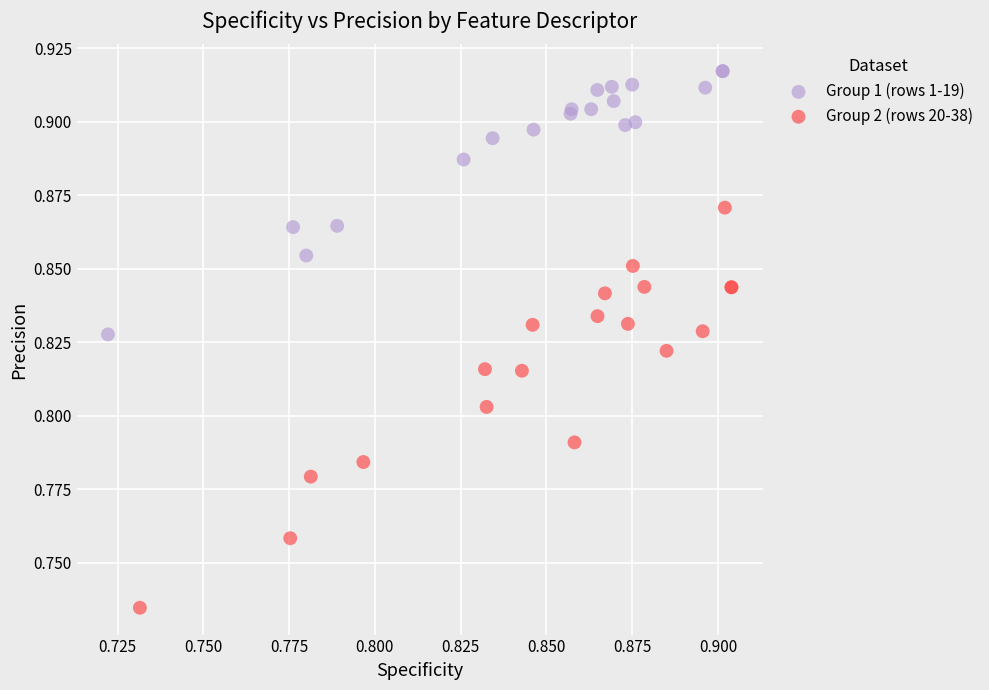

Which series has the largest Y range (max minus min)?

Group 2 (rows 20-38)